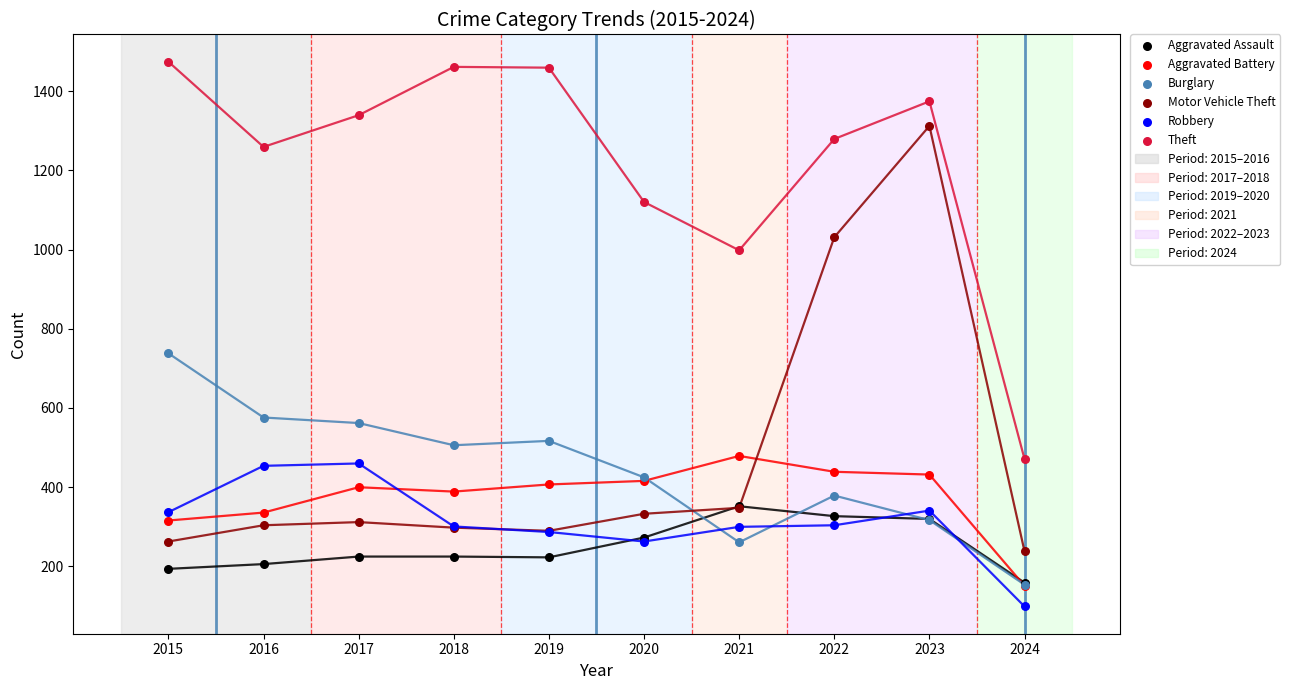

What is the total value across all series at 2023?

4096